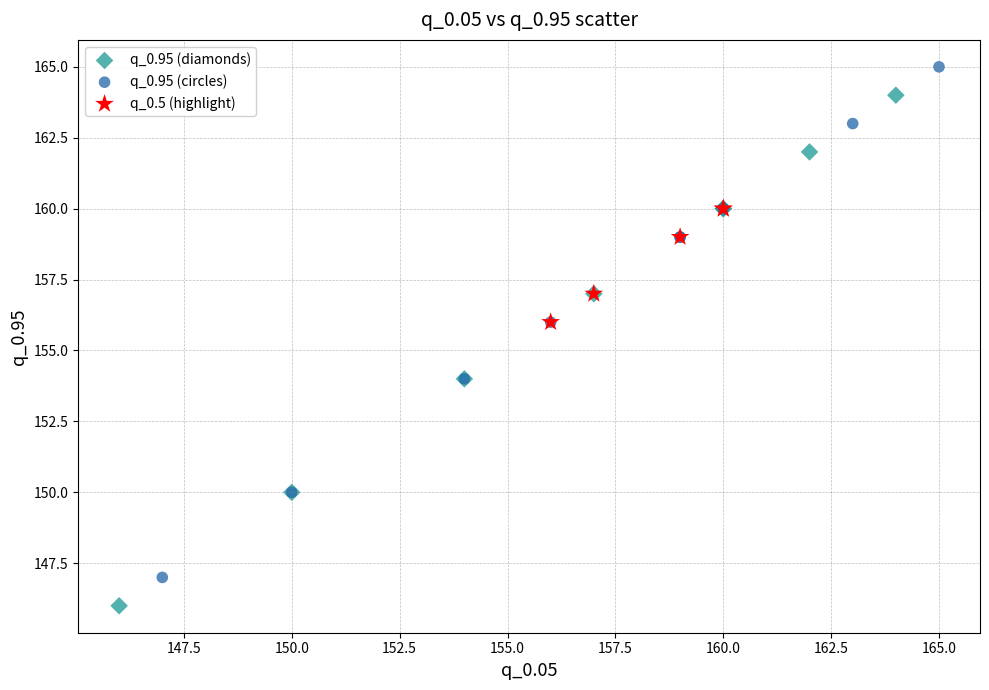

Which series contains the lowest Y value?

q_0.95 (diamonds)